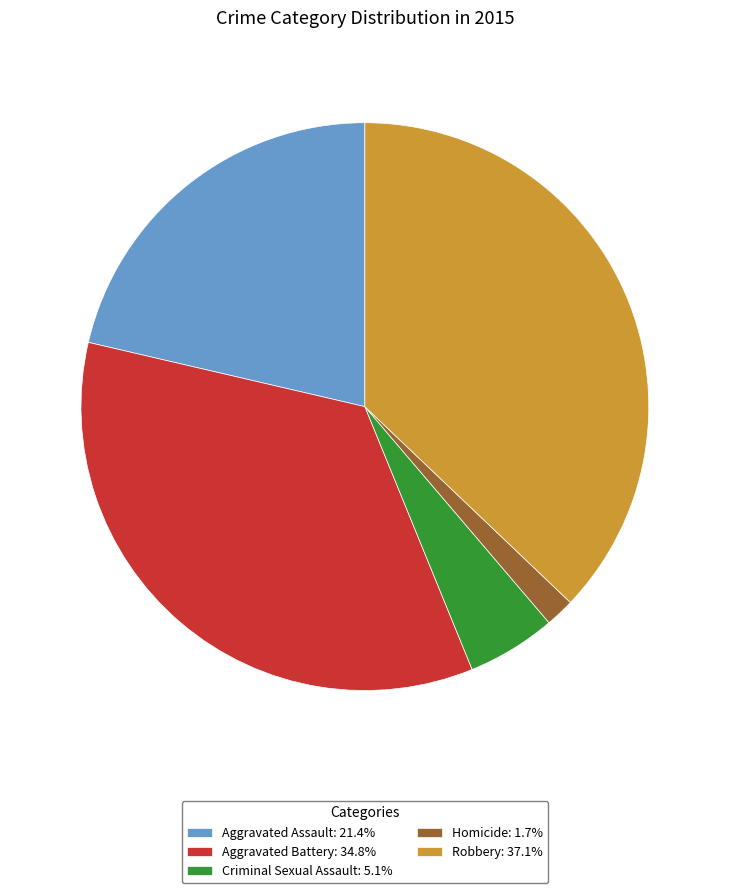

True or false: Homicide accounts for 2% of the total.

True